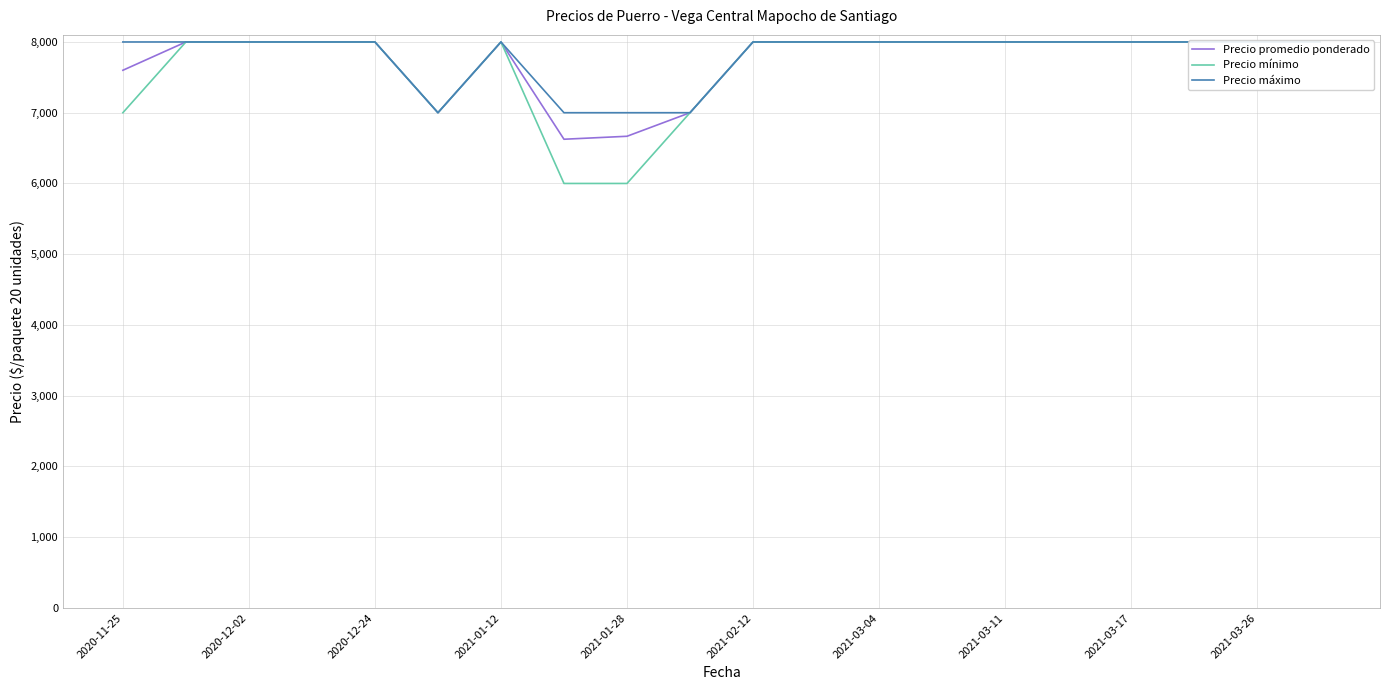

Count the number of data series in this chart.

3